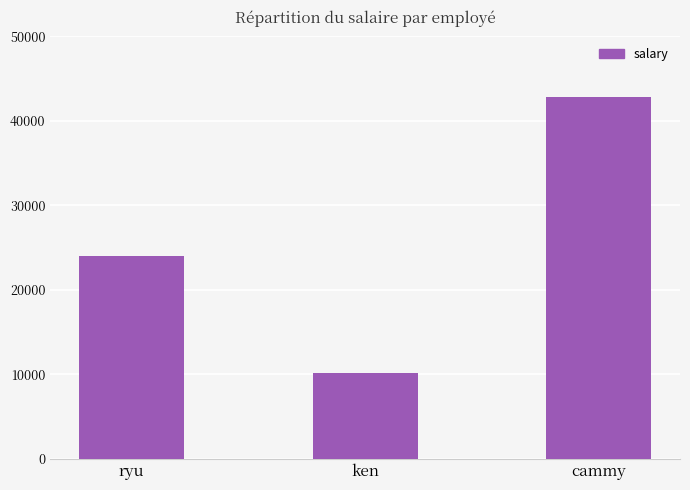

What is the value of the 2nd bar from the left?

10130